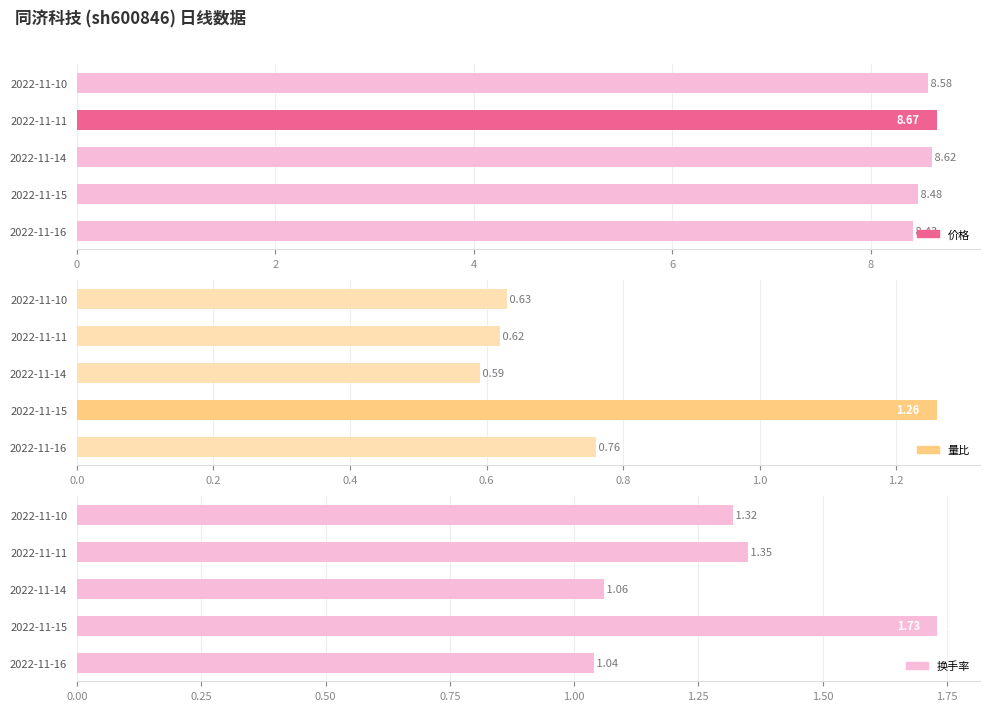

What are all the series names shown in the legend?

价格, 量比, 换手率